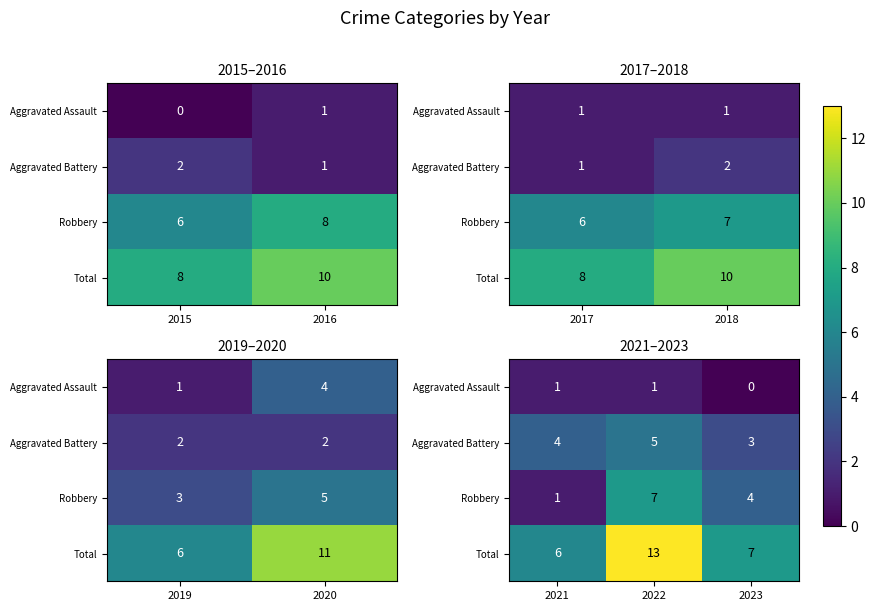

What is the difference between the Aggravated Battery values at 2023 and 2021?

1